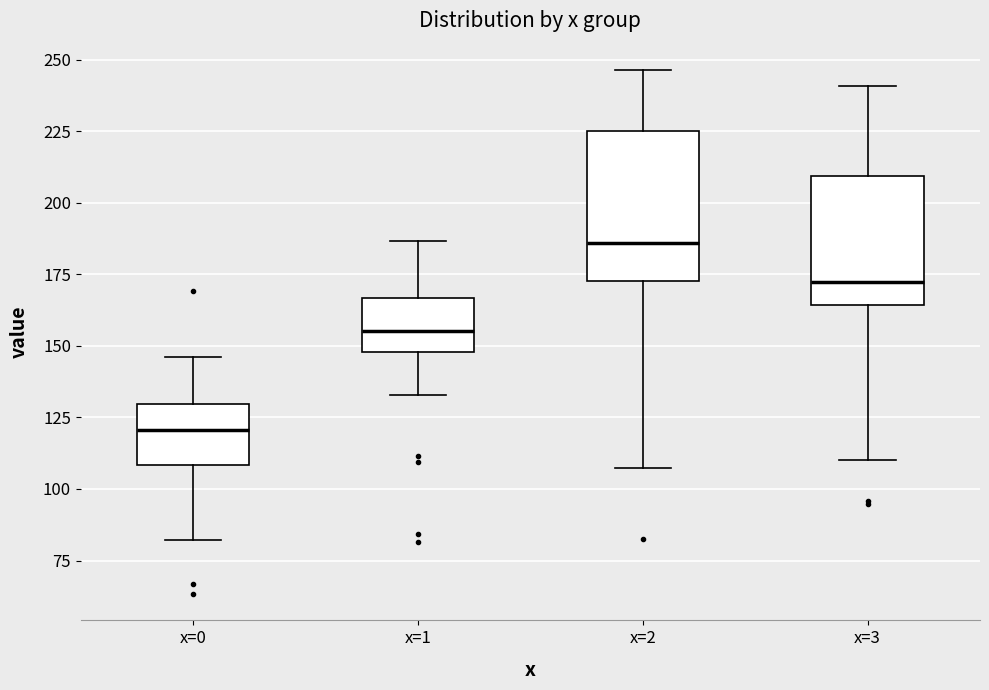

Reading left to right, read every box against the y-axis: the position of its median line, the range the box covers, and the ends of its whiskers. The values are not printed on the chart, so give them approximately, as read against the axis.

x=0: median 120, box 110 to 130, whiskers 80 to 145
x=1: median 155, box 150 to 165, whiskers 135 to 185
x=2: median 185, box 175 to 225, whiskers 105 to 245
x=3: median 170, box 165 to 210, whiskers 110 to 240